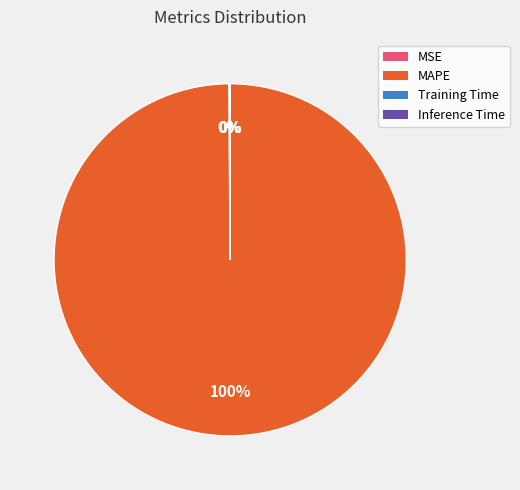

To the nearest percent, what is the average slice percentage?

25%